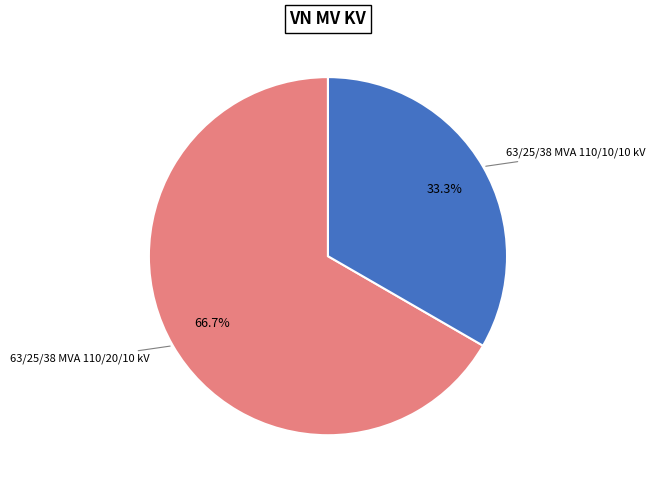

To the nearest percent, what is the combined percentage of 63/25/38 MVA 110/20/10 kV and 63/25/38 MVA 110/10/10 kV?

100%